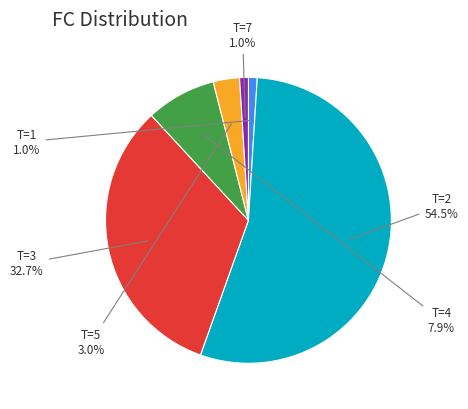

How many slices are in this pie chart?

6